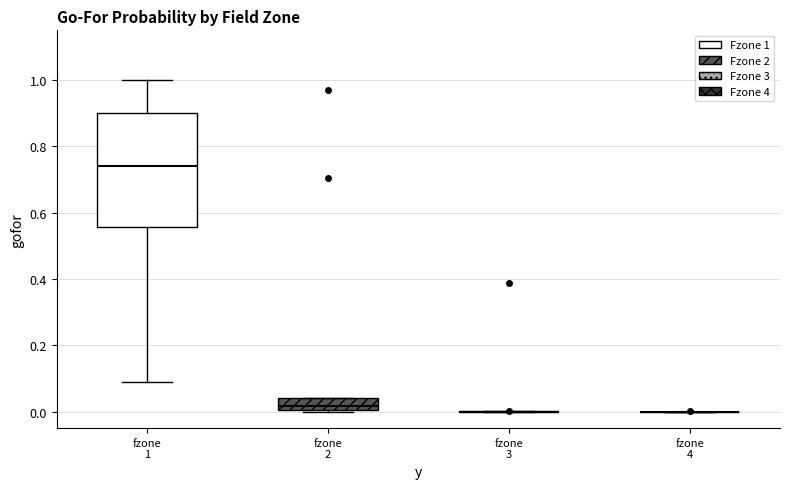

Reading left to right, transcribe this box plot: for each box, give where its median line is, the range the box spans, and where its two whiskers end, as read against the y-axis. The values are not printed on the chart, so give them approximately, as read against the axis.

fzone 1: median 0.74, box 0.56 to 0.90, whiskers 0.08 to 1.00
fzone 2: median 0.02, box 0.00 to 0.04, whiskers 0.00 to 0.04
fzone 3: box collapsed to a line at 0.00, whiskers 0.00 to 0.00
fzone 4: box collapsed to a line at 0.00, whiskers 0.00 to 0.00